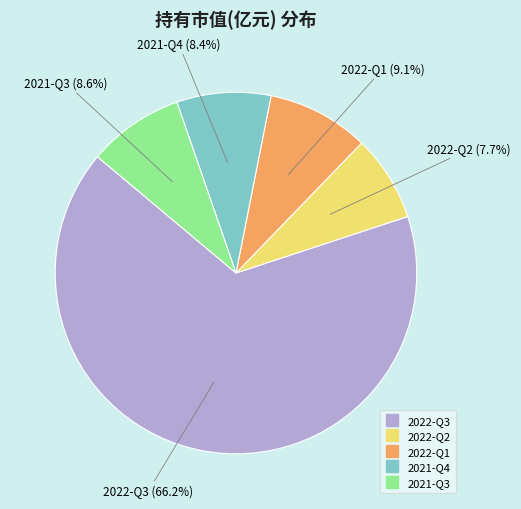

To the nearest percent, what is the combined percentage of 2021-Q4 and 2021-Q3?

17%